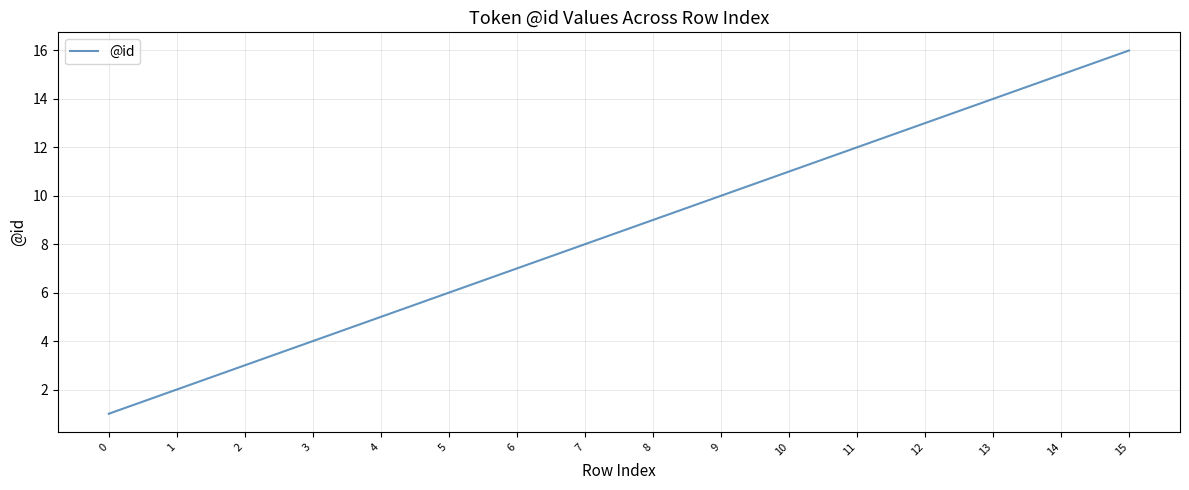

What is the difference between the maximum and minimum values?

15